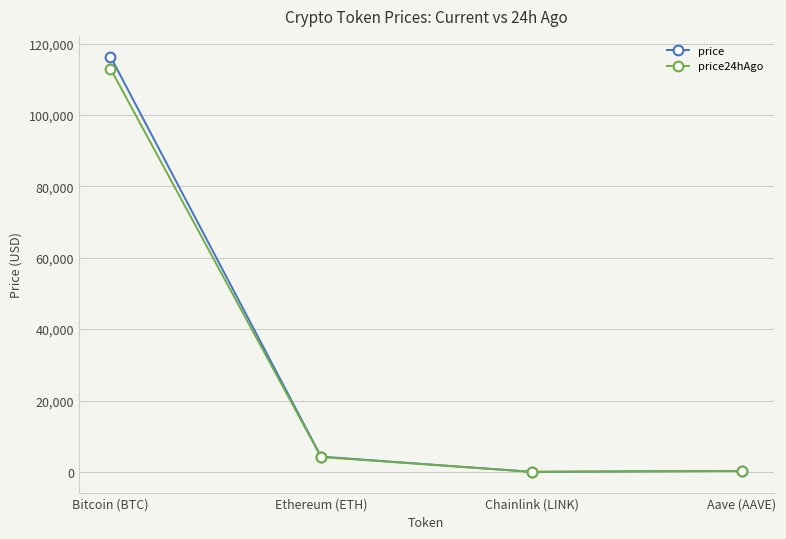

How many data points in price are less than 4290?

2